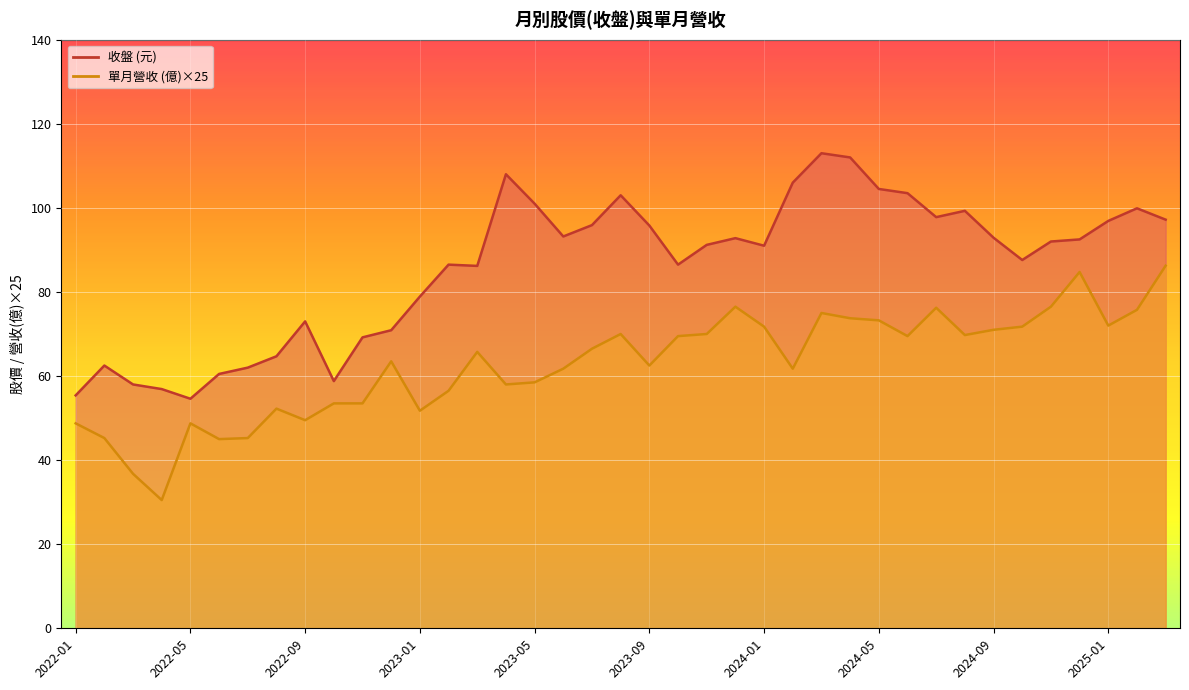

True or false: 收盤 has more than 2 points higher than both neighbors.

True